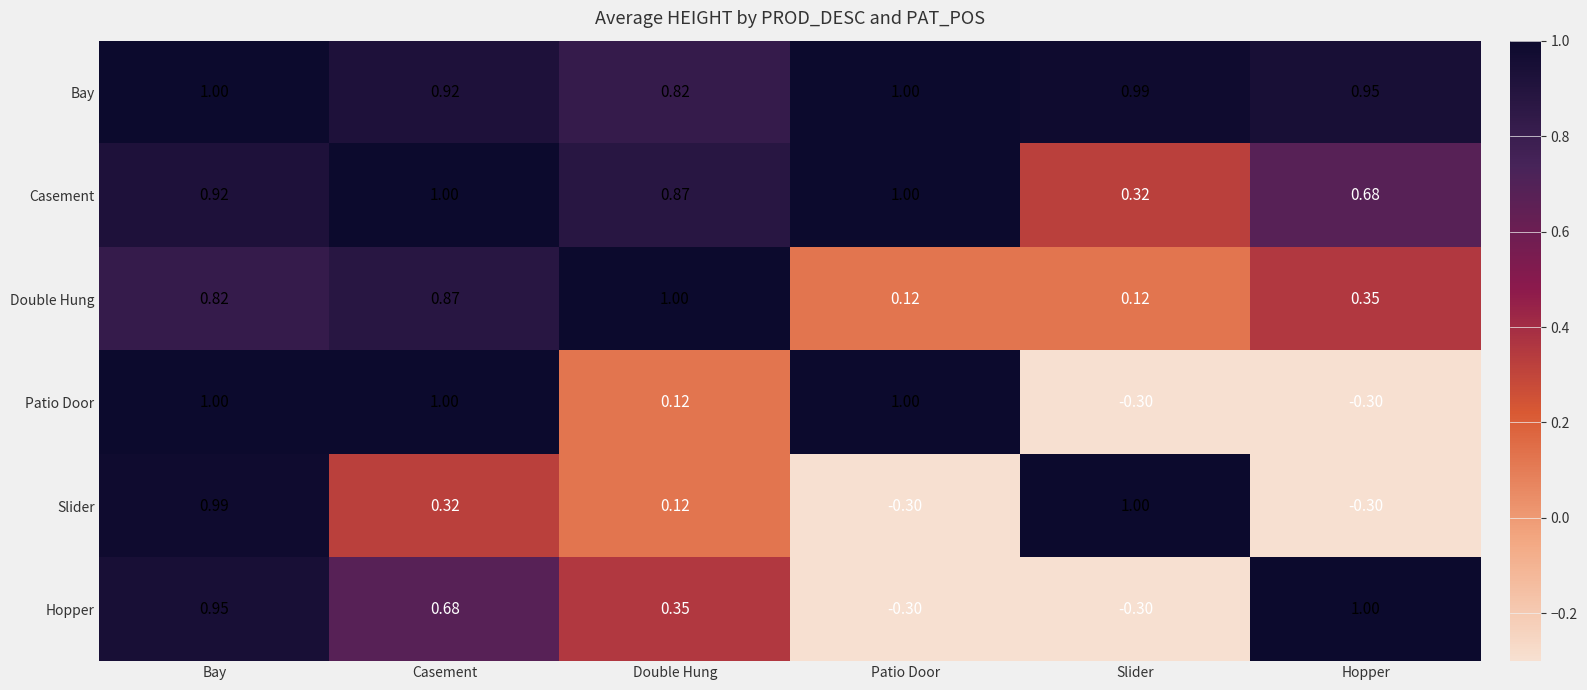

Which series has the largest total across all categories?

Bay